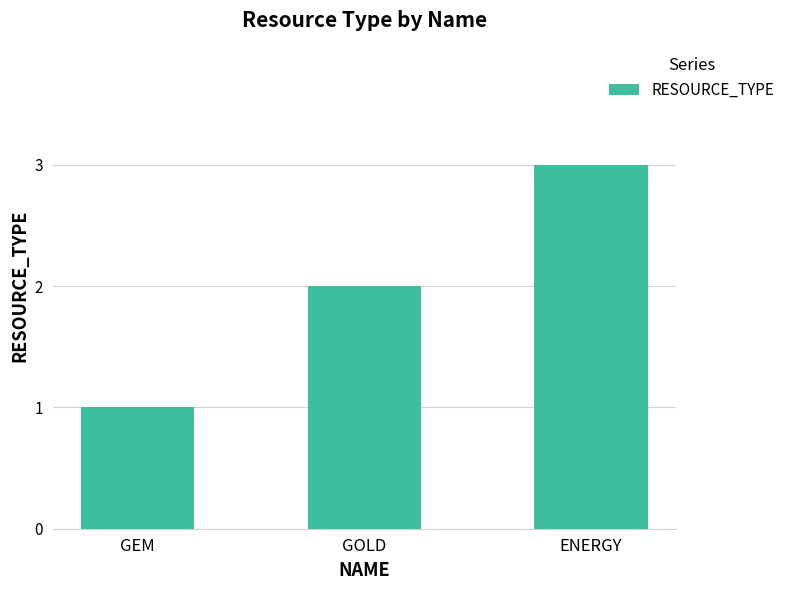

What is the approximate value at GOLD?

2